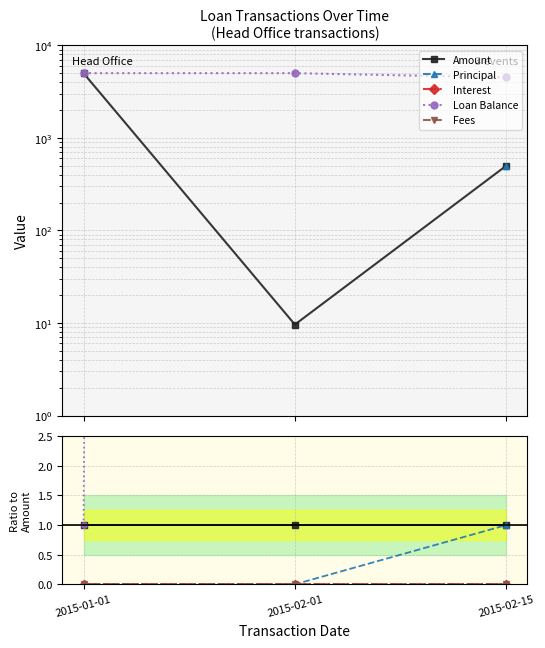

Reading right to left, list all the values displayed in this chart.

Amount: 2015-02-15=1.0	2015-02-01=1.0	2015-01-01=1.0
Principal: 2015-02-15=1.0	2015-02-01=0.0	2015-01-01=0.0
Interest: 2015-02-15=0.0	2015-02-01=0.0	2015-01-01=0.0
Loan Balance: 2015-02-15=9.0	2015-02-01=520.3	2015-01-01=1.0
Fees: 2015-02-15=0.0	2015-02-01=0.0	2015-01-01=0.0